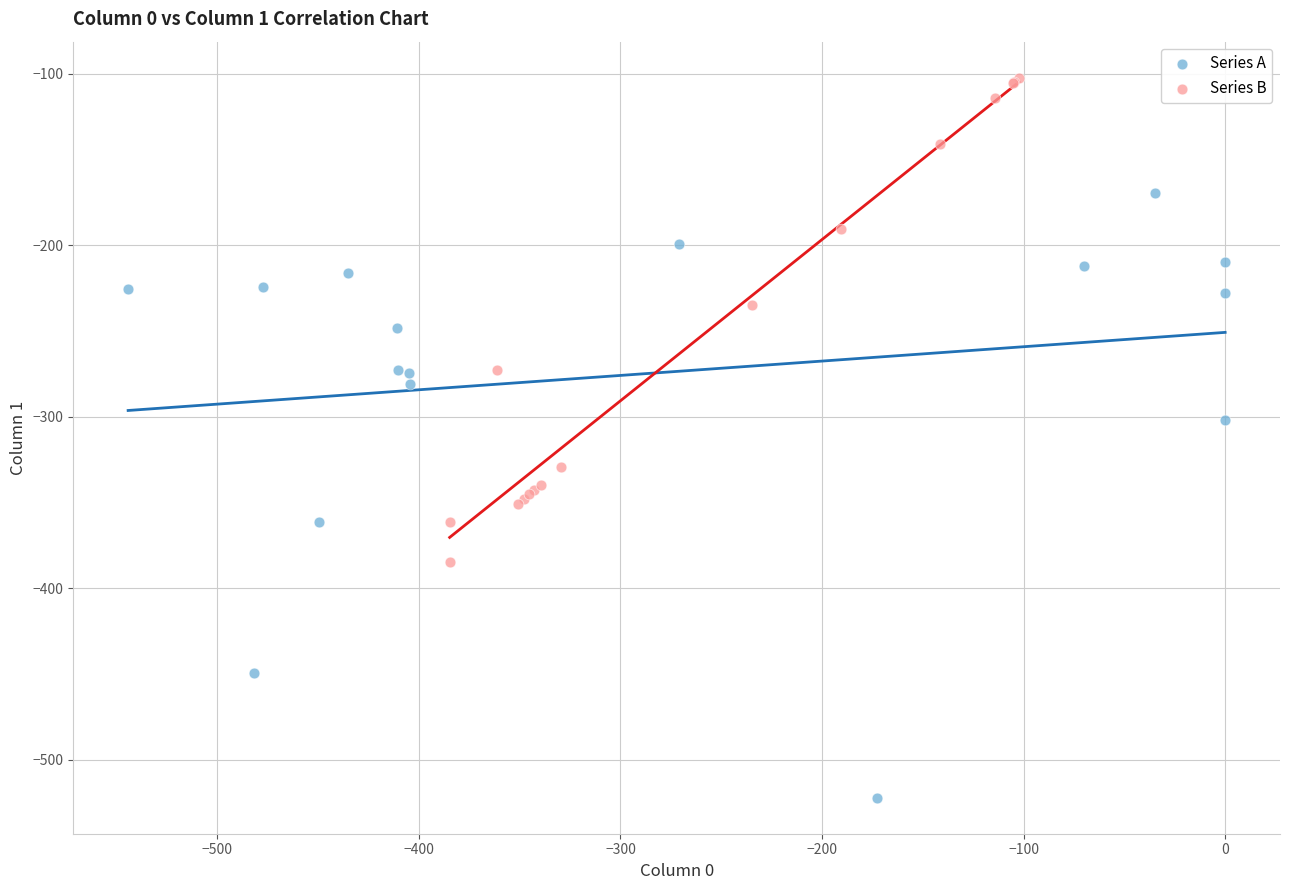

Which series contains the highest Y value?

Series B